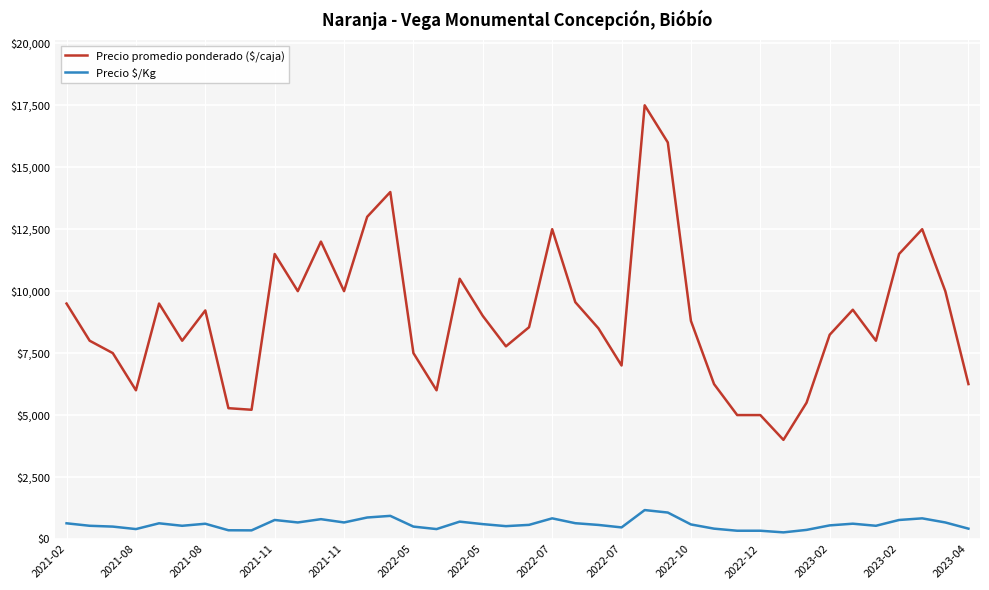

At how many categories does at least one series exceed 3313?

40